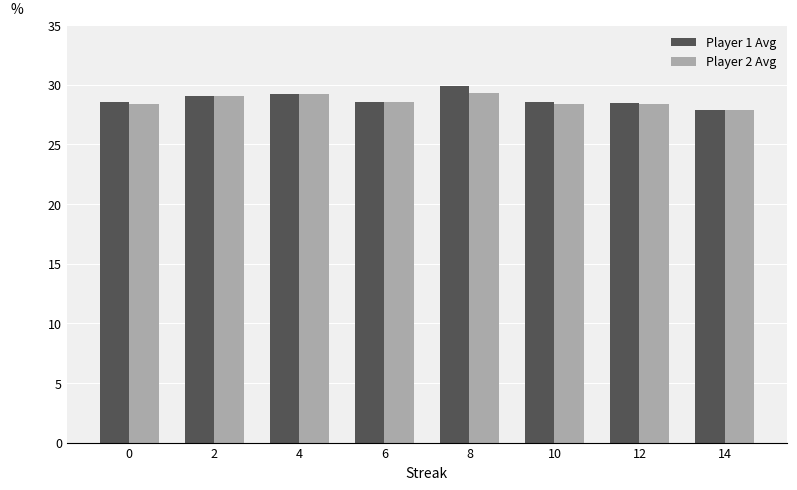

What is the spread (max minus min) of values at 8?

0.6